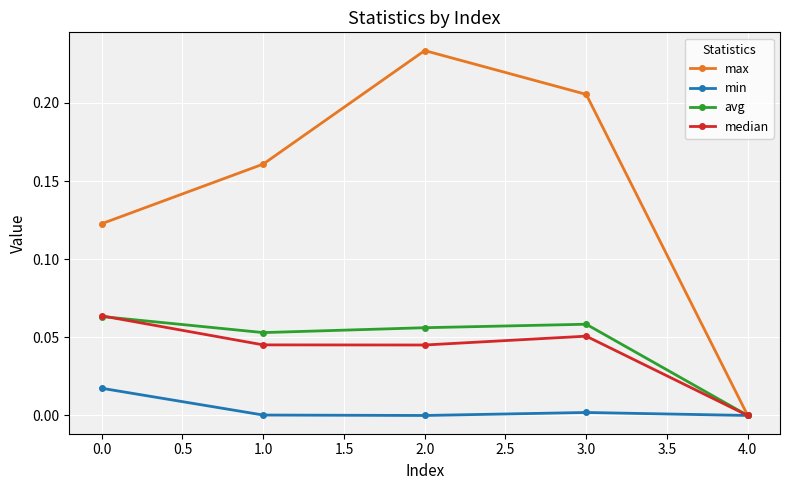

How many distinct data groups are displayed?

4